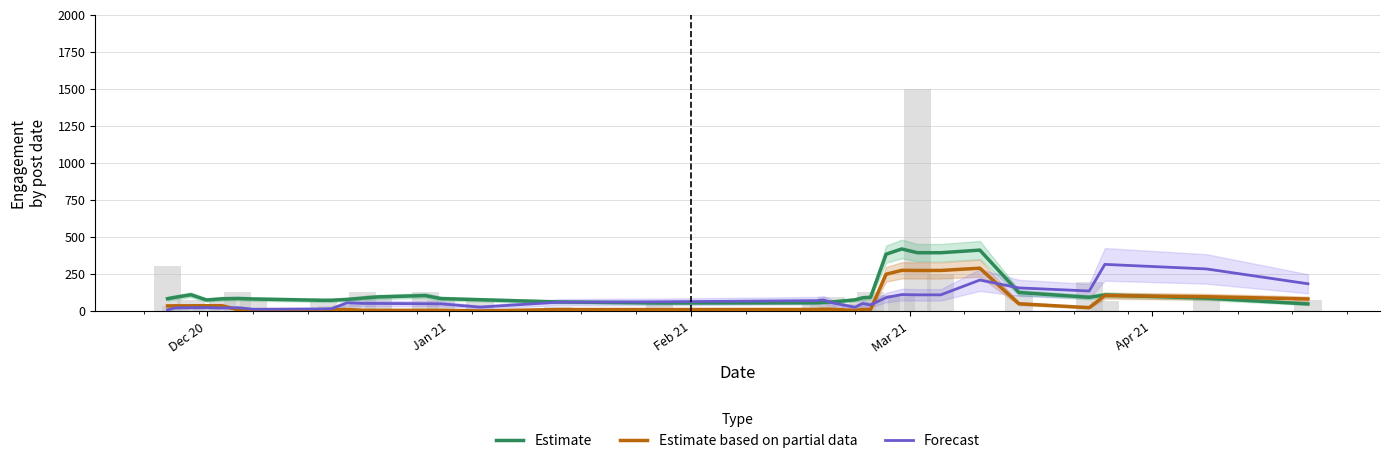

Reading left to right, list all the values displayed in this chart.

Estimate: 83.2	92.9	109.7	74.5	82.8	84.6	81.3	72.4	72.8	78.3	87.3	95.4	104.4	84.2	76.4	61.5	54.5	55.9	59.2	61.1	75.5	89.3	92.5	383.5	418.9	393.4	393.4	411.0	124.8	92.9	108.4	87.1	47.9
Estimate based on partial data: 34.7	35.3	35.3	36.1	36.2	8.6	8.1	8.2	6.8	11.0	4.6	4.8	4.8	4.8	0.8	10.3	10.1	10.8	12.5	12.5	3.5	10.7	9.9	248.3	274.3	273.8	273.8	289.1	49.2	22.8	104.1	96.8	81.5
Forecast: 8.1	21.6	22.8	23.6	20.8	22.8	12.1	14.5	15.8	55.3	51.4	51.2	49.4	48.5	26.6	59.5	62.4	70.2	75.1	56.4	25.5	50.7	41.3	91.1	111.2	109.3	109.3	209.2	156.1	135.4	314.8	284.1	184.0